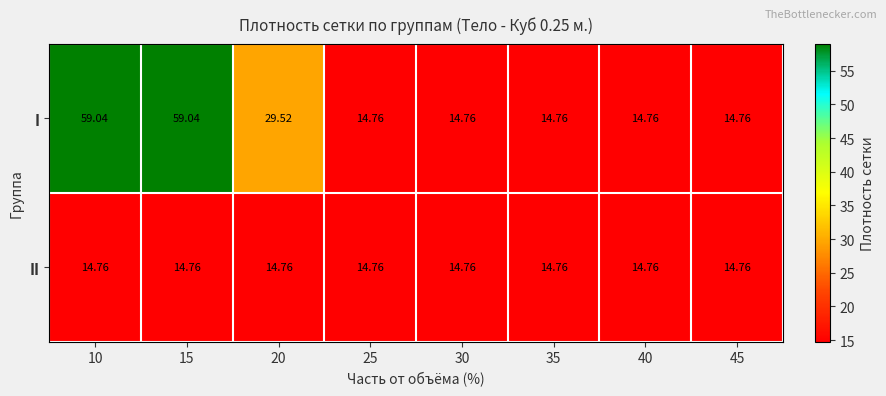

List the series in order of their overall mean, lowest first.

II, I